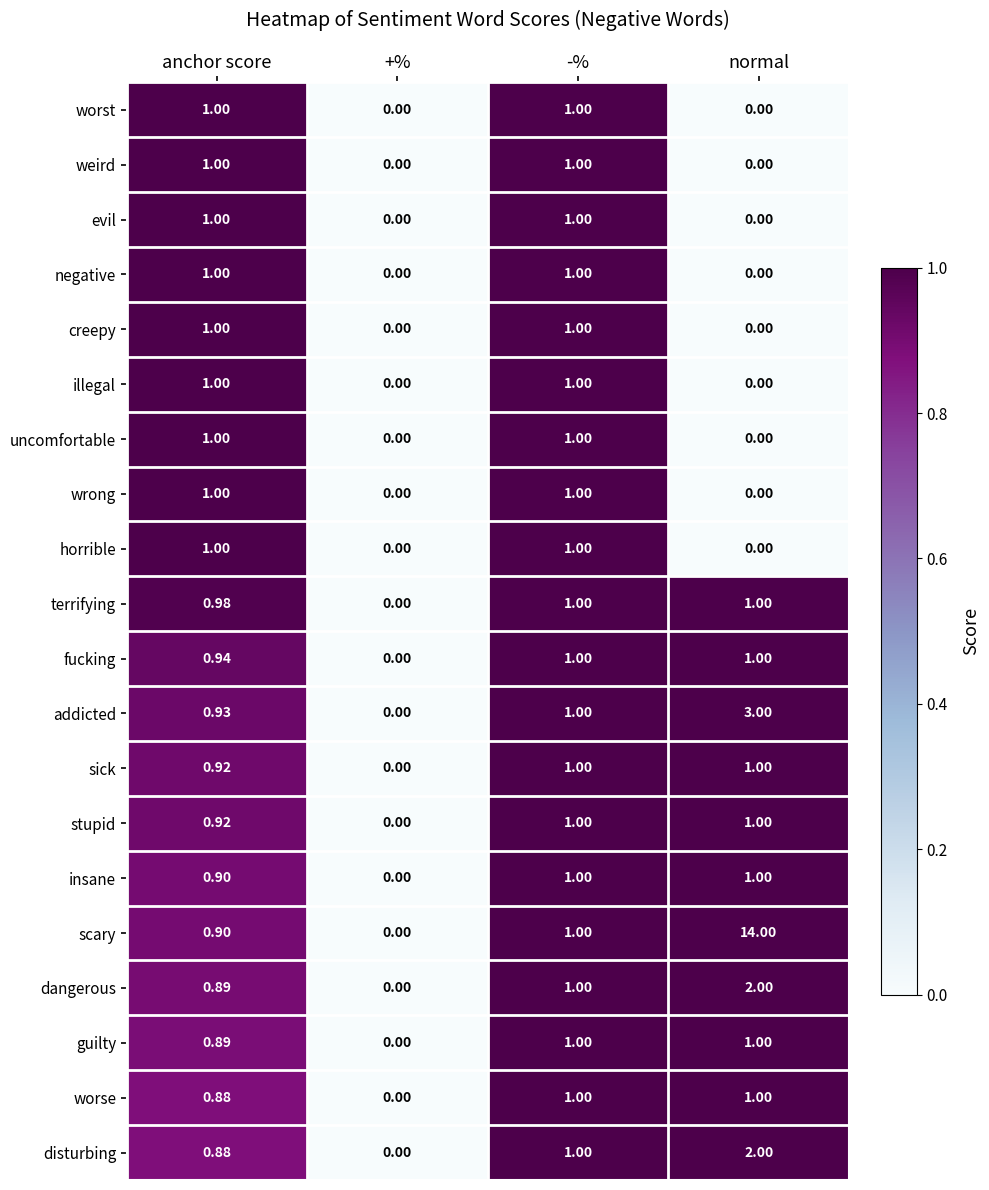

At which label does scary reach its minimum?

+%